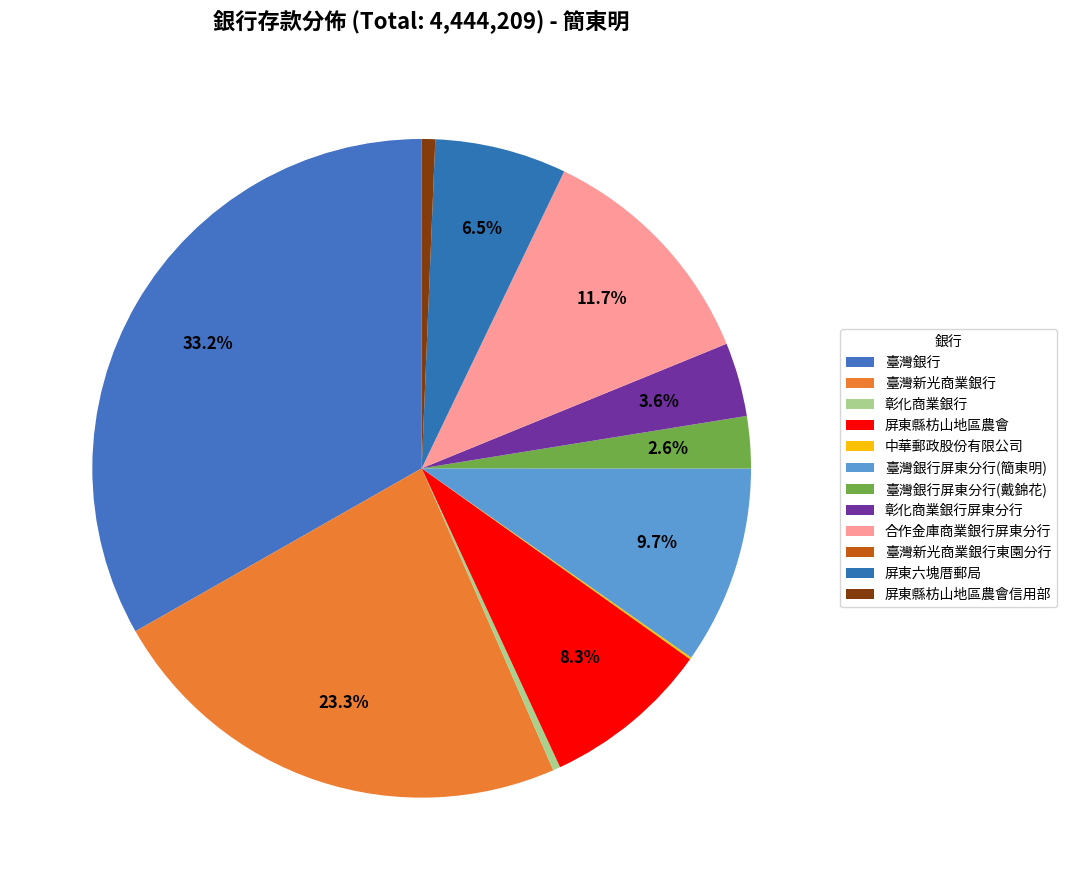

The 彰化商業銀行 slice represents 0% of the pie. True or false?

True